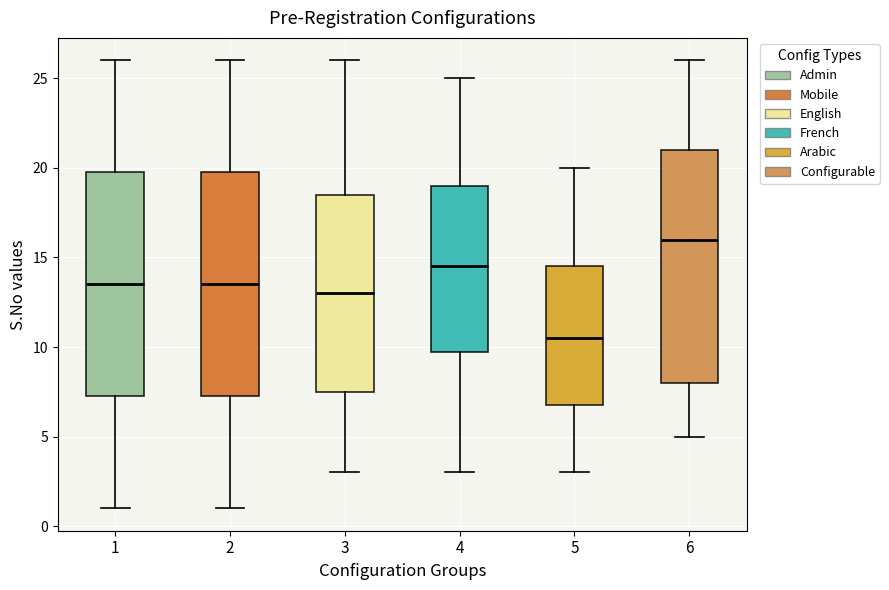

Reading left to right, transcribe this box plot: for each box, give where its median line is, the range the box spans, and where its two whiskers end, as read against the y-axis. The values are not printed on the chart, so give them approximately, as read against the axis.

1: median 13.5, box 7.5 to 20.0, whiskers 1.0 to 26.0
2: median 13.5, box 7.5 to 20.0, whiskers 1.0 to 26.0
3: median 13.0, box 7.5 to 18.5, whiskers 3.0 to 26.0
4: median 14.5, box 10.0 to 19.0, whiskers 3.0 to 25.0
5: median 10.5, box 7.0 to 14.5, whiskers 3.0 to 20.0
6: median 16.0, box 8.0 to 21.0, whiskers 5.0 to 26.0